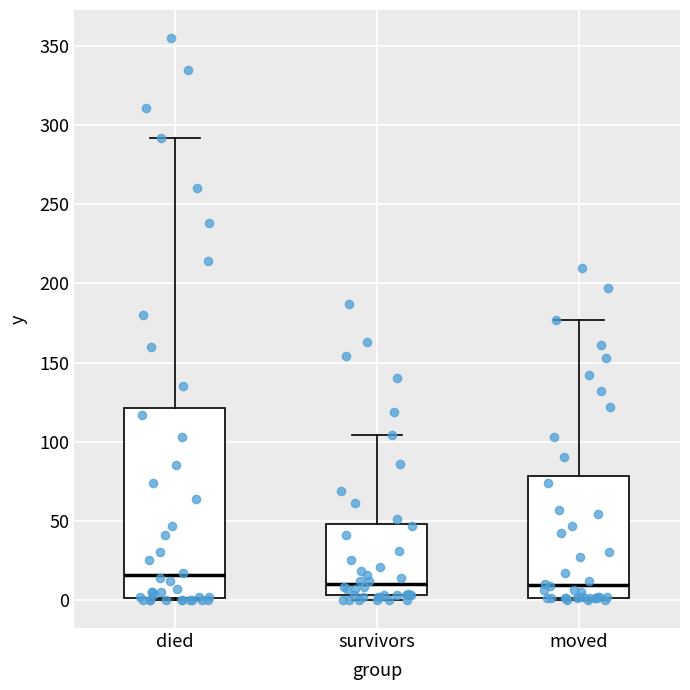

Which box's median line is the highest?

died